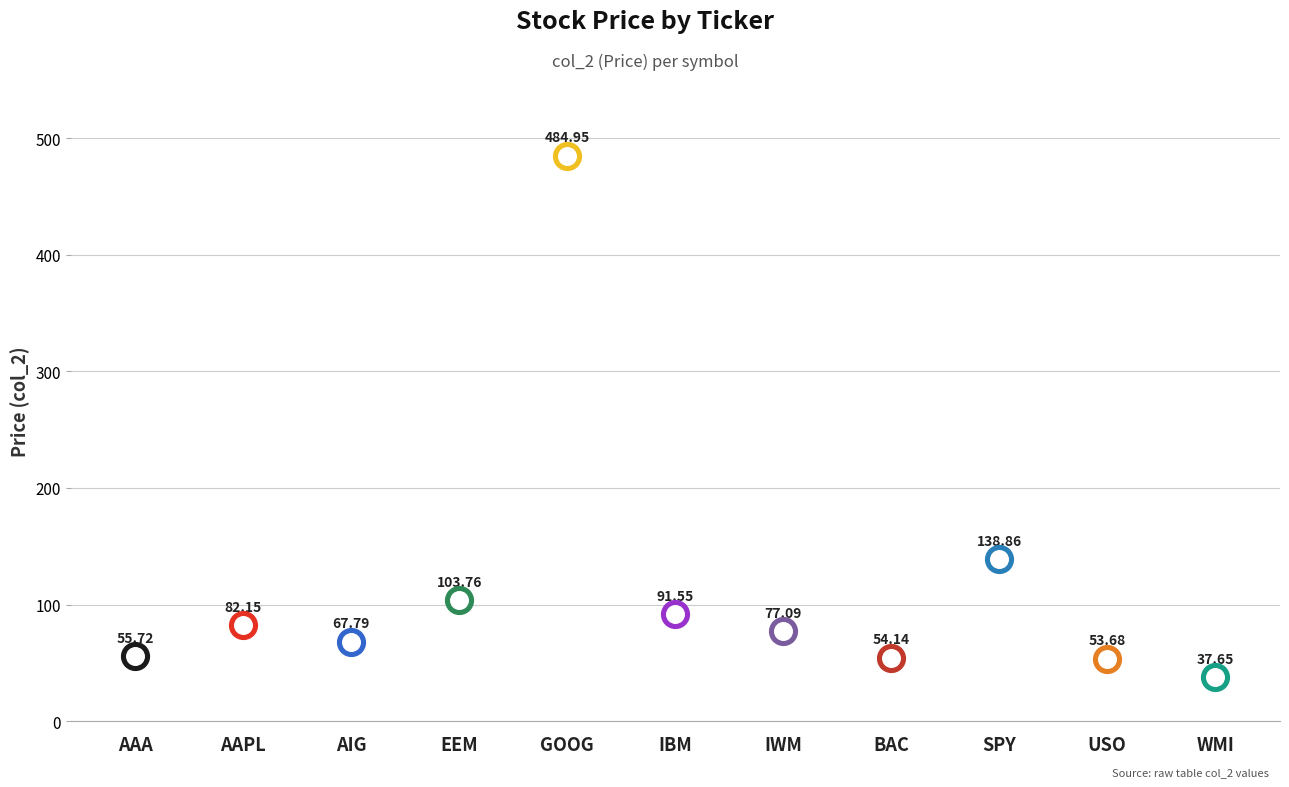

What is the ratio of the value at AAPL to the value at WMI?

2.2